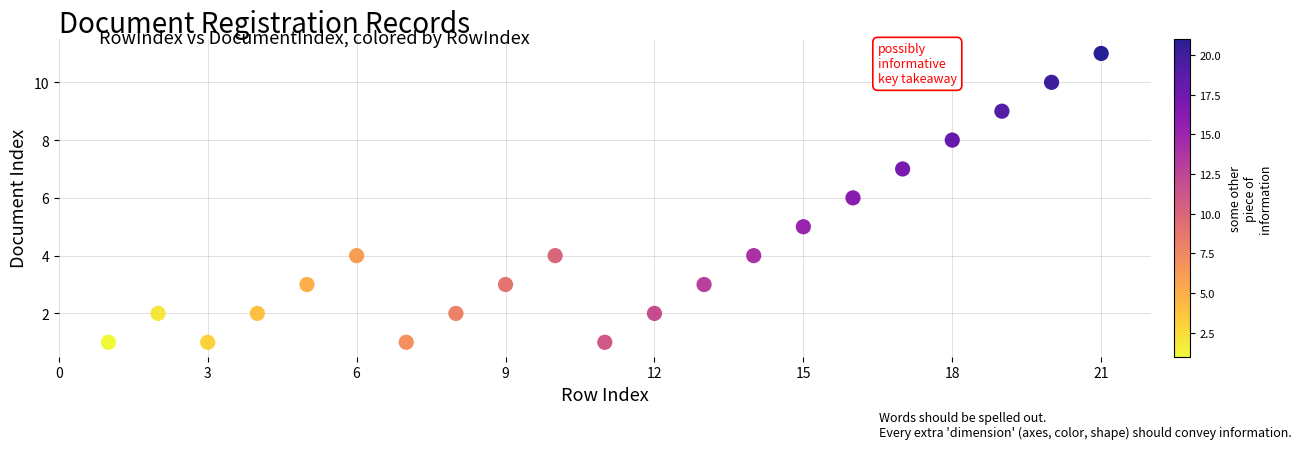

What is the range of Y values (max minus min)?

10